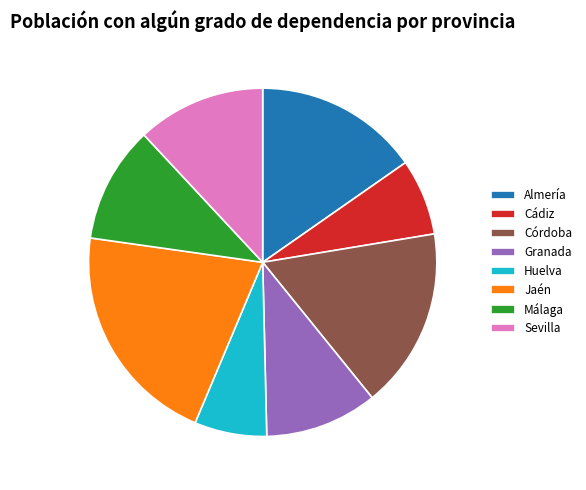

Is there a majority slice in this chart?

No